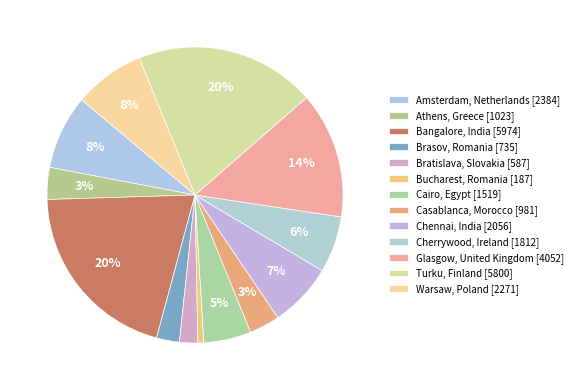

How many slices are in this pie chart?

13